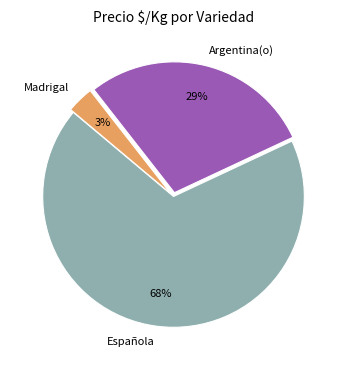

Is it true that Española is 68% of the pie?

True